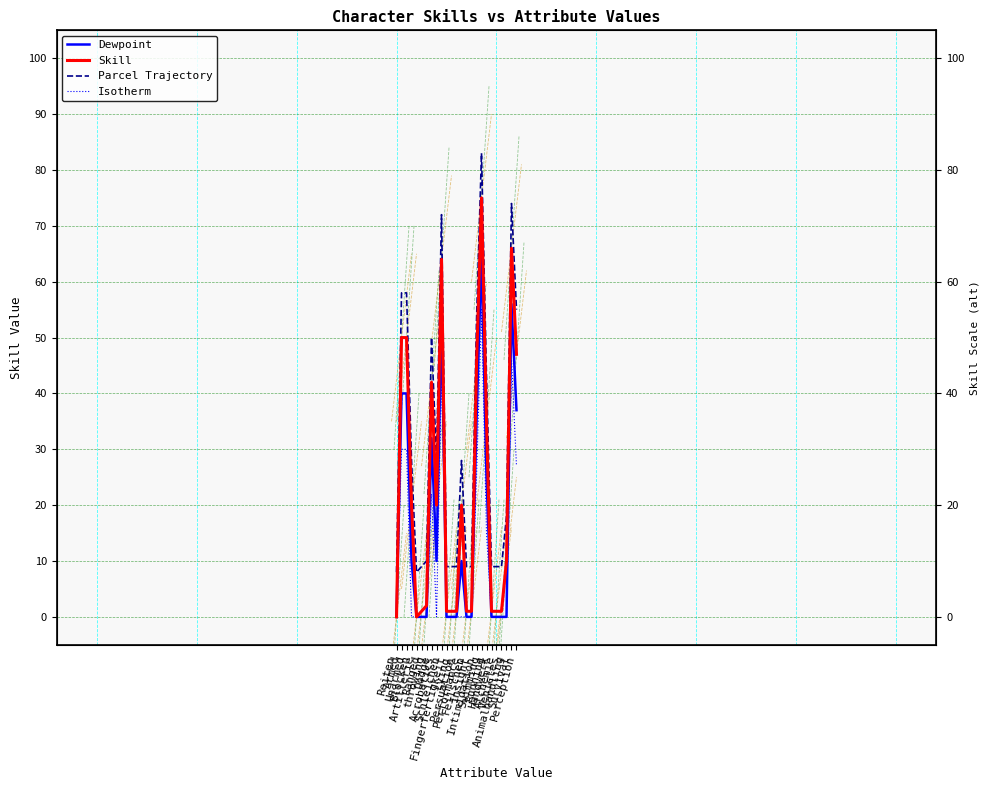

At which category does Parcel Trajectory reach its first local peak?

Dodge